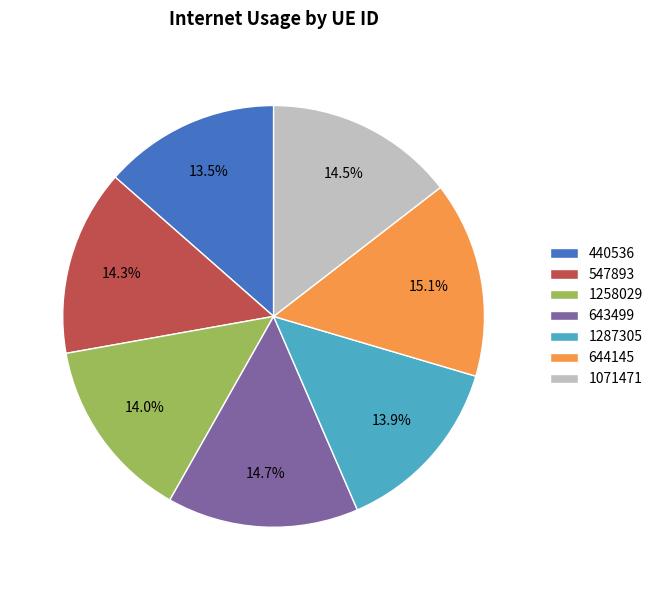

Between 1258029 and 1071471, which is larger?

1071471